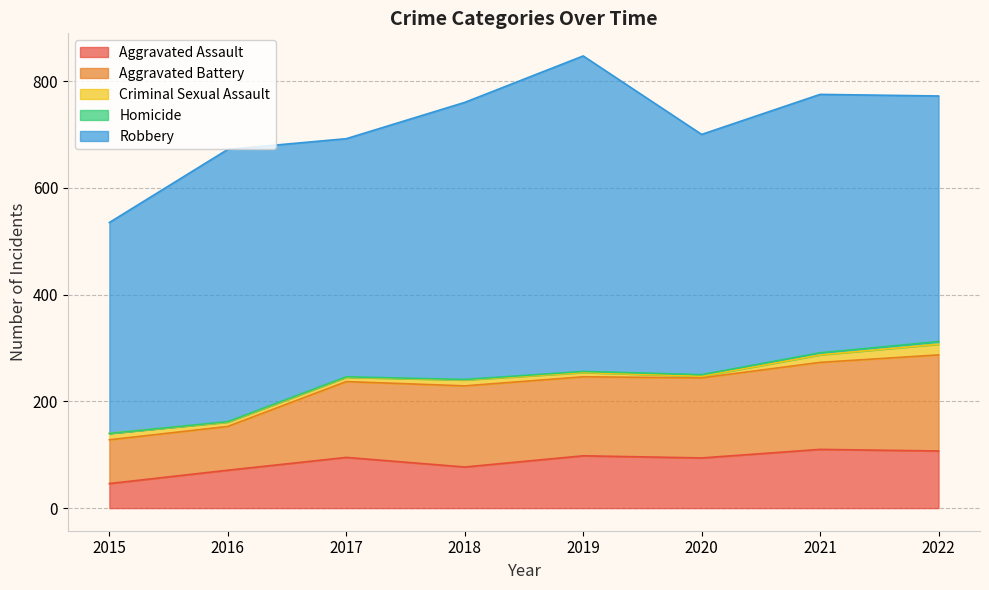

What is the total value across all series at 2015?

535